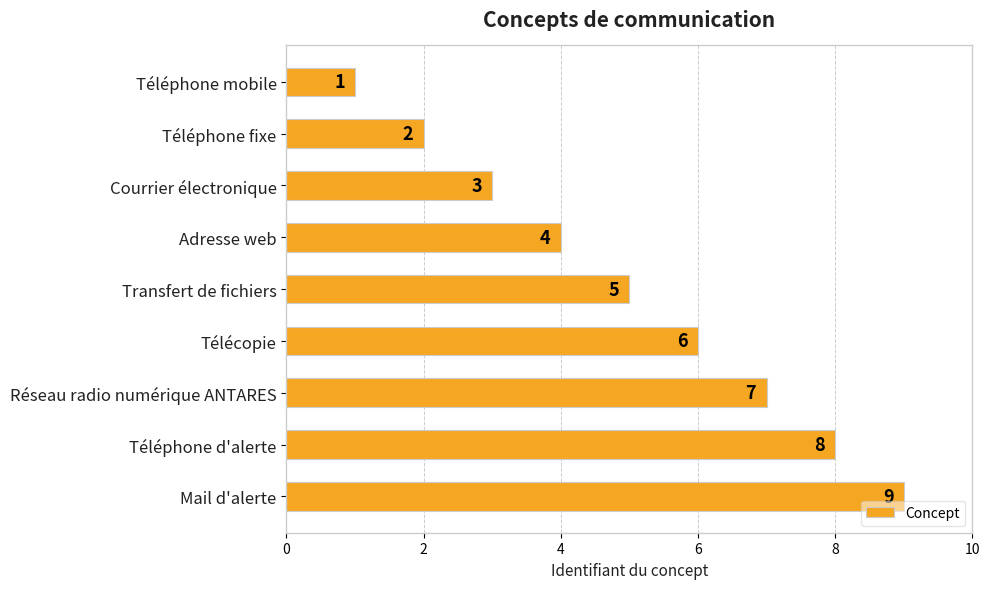

Are the bars horizontal?

Yes